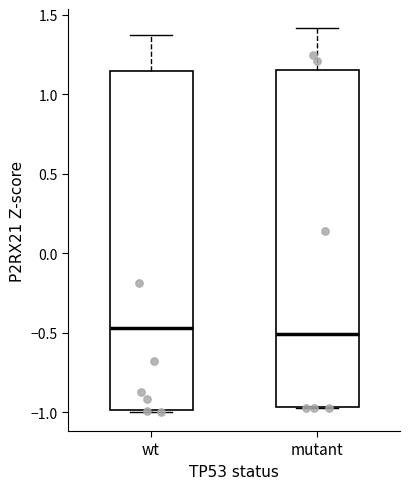

Where does the median line of the box for mutant sit on the y-axis? The values are not printed on the chart, so give them approximately, as read against the axis.

-0.50